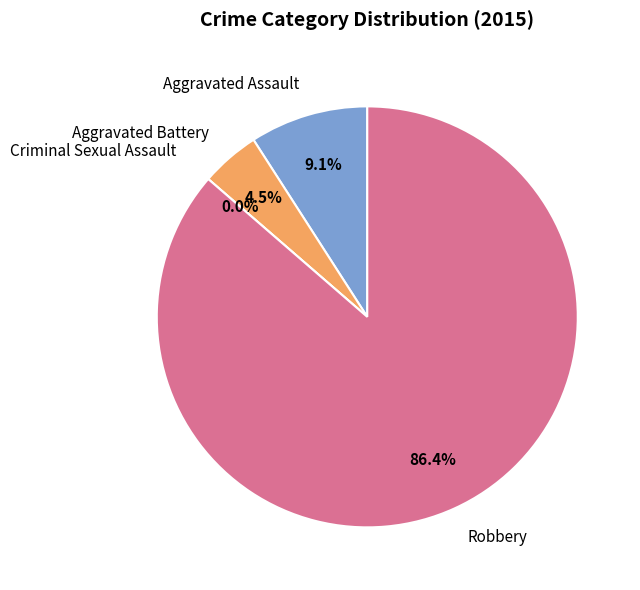

What percentage is the Aggravated Assault slice, to the nearest percent?

9%